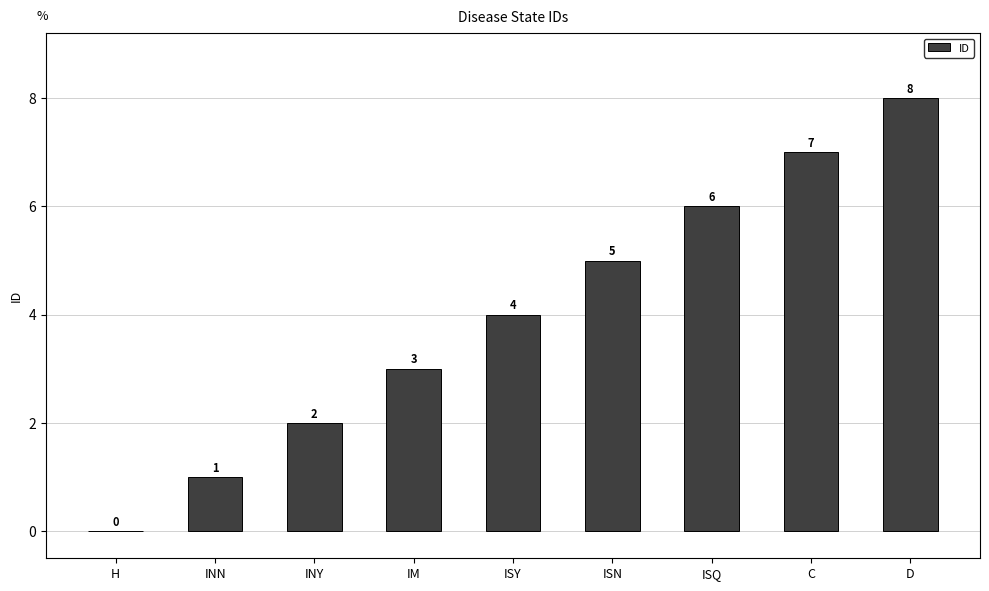

How many distinct data groups are displayed?

1